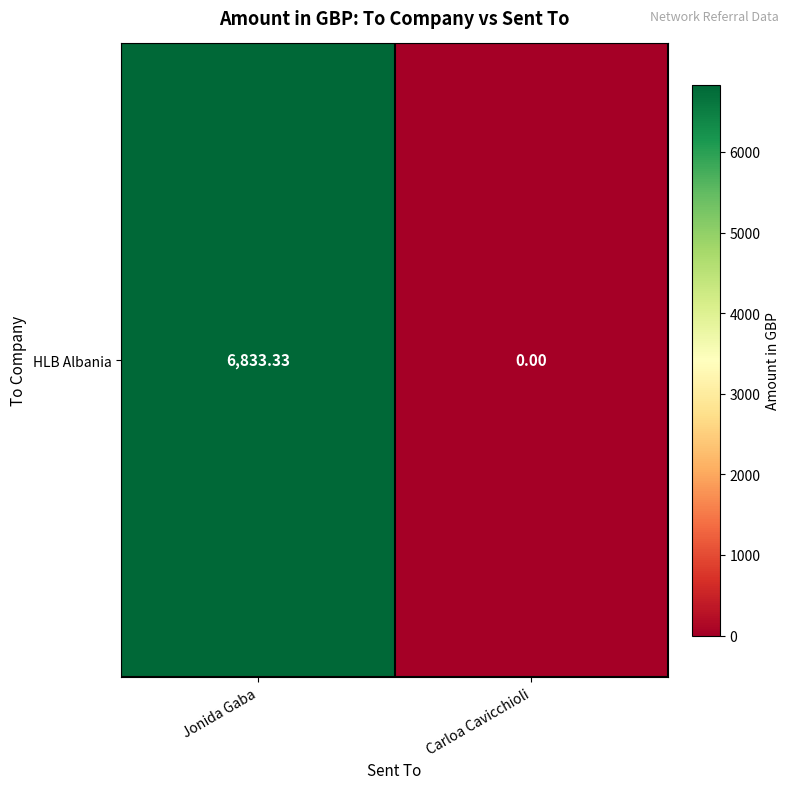

Is it true that the value at Jonida Gaba is 6833.3?

True